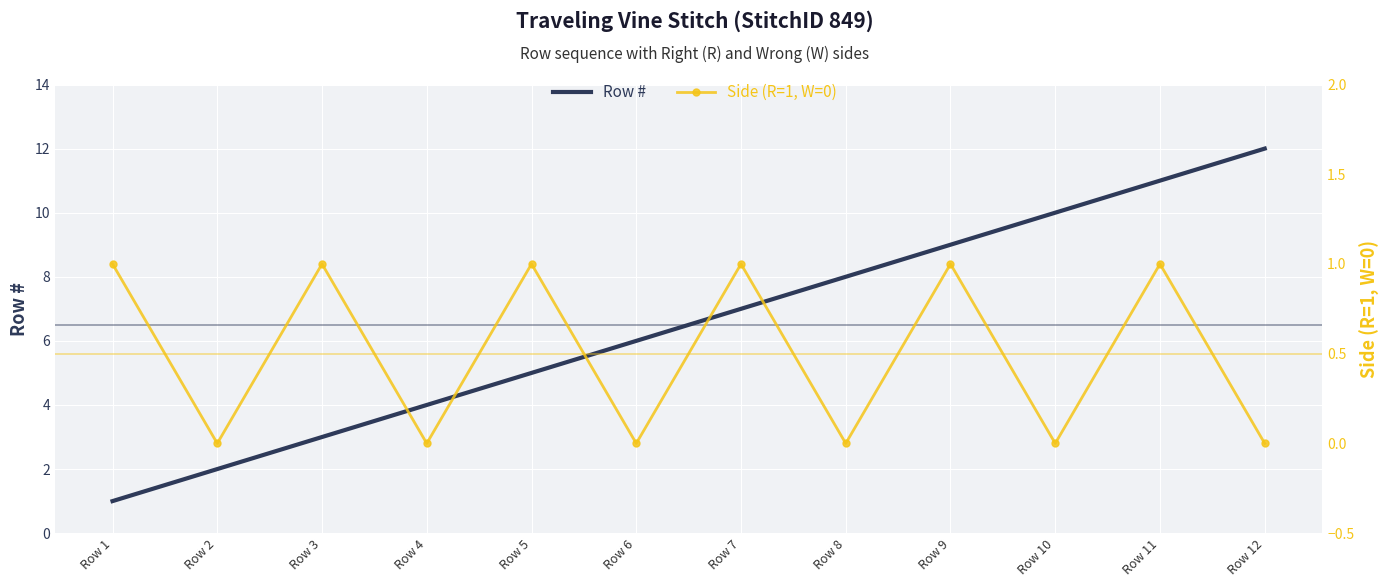

What is the value of the Side (R=1, W=0) point at the 11th from the left?

1